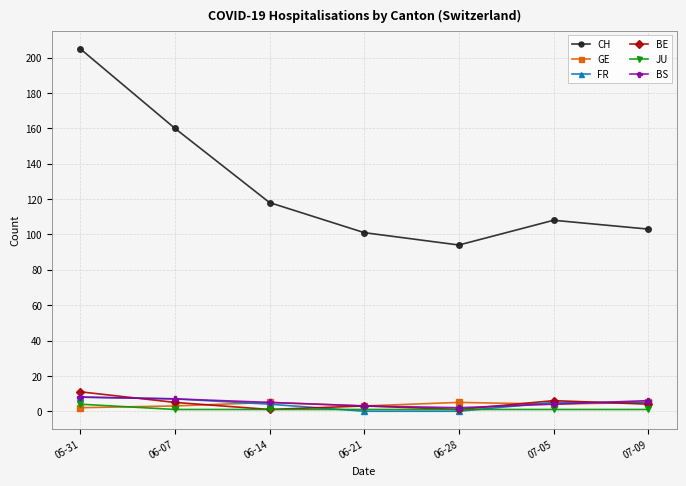

Reading left to right, list all the values displayed in this chart.

CH: 205	160	118	101	94	108	103
GE: 2	3	5	3	5	4	5
FR: 8	7	4	0	0	5	5
BE: 11	5	1	3	1	6	4
JU: 4	1	1	1	1	1	1
BS: 8	7	5	3	2	4	6